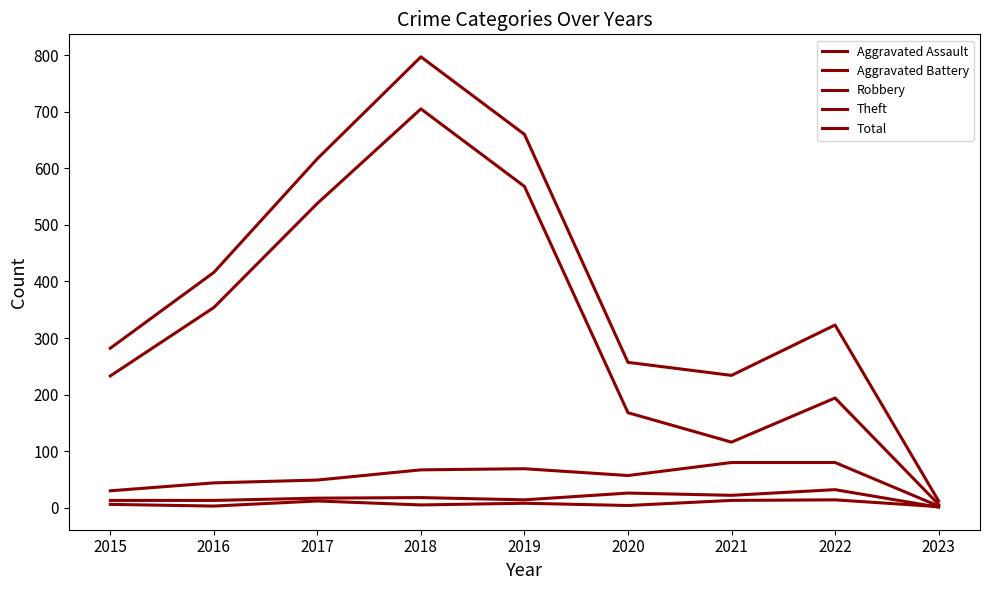

Is this an area chart (filled region under the line)?

No